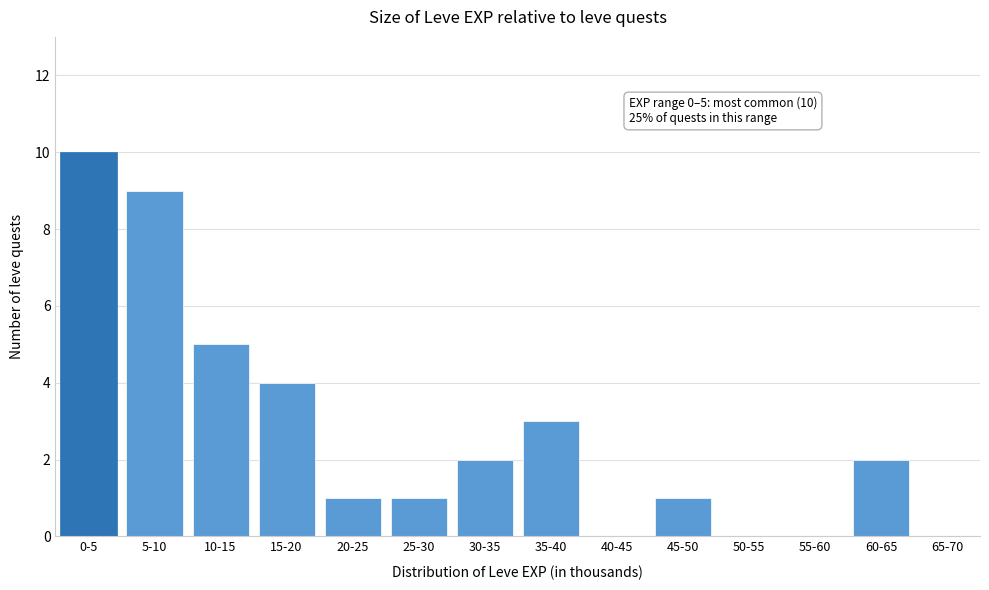

Reading left to right, list all the values displayed in this chart.

0-5=10	5-10=9	10-15=5	15-20=4	20-25=1	25-30=1	30-35=2	35-40=3	40-45=0	45-50=1	50-55=0	55-60=0	60-65=2	65-70=0